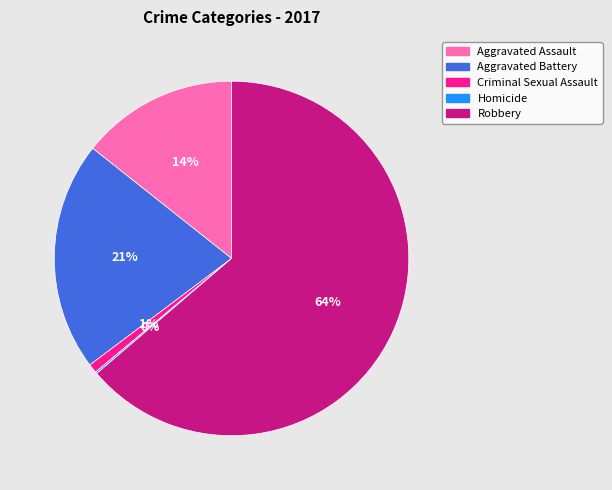

True or false: Robbery accounts for 64% of the total.

True